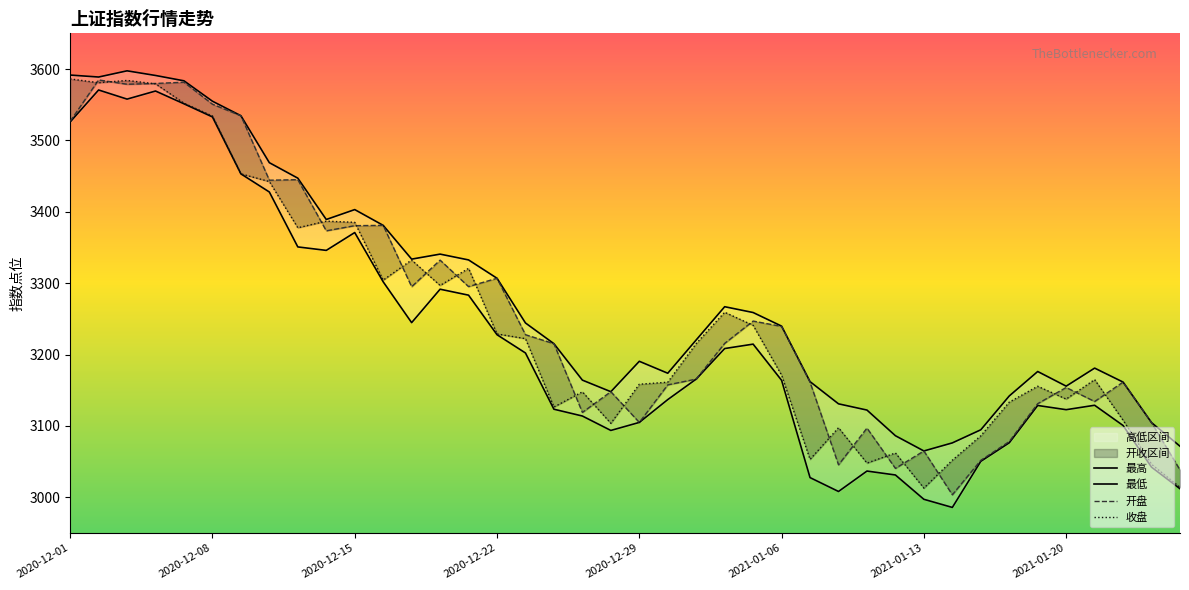

Reading left to right, extract all data points from this chart.

最高: 3591.5	3588.8	3597.5	3590.9	3583.5	3554.9	3534.6	3468.8	3447.1	3389.2	3403.0	3380.9	3333.6	3340.7	3332.5	3306.8	3244.2	3215.1	3164.1	3147.9	3190.5	3173.8	3220.4	3267.0	3258.8	3239.8	3162.0	3130.9	3122.1	3086.2	3064.8	3076.2	3094.5	3141.9	3176.2	3155.7	3180.9	3161.3	3104.6	3071.5
最低: 3525.8	3570.6	3557.8	3569.2	3551.2	3532.8	3453.1	3427.7	3350.7	3345.9	3370.9	3301.8	3244.6	3291.5	3283.1	3227.7	3202.1	3123.3	3113.8	3093.6	3104.8	3136.8	3165.6	3208.3	3214.5	3163.8	3027.5	3008.1	3036.7	3031.2	2997.1	2985.7	3050.3	3076.3	3128.6	3122.7	3128.9	3100.5	3042.2	3011.9
开盘: 3526.8	3584.7	3578.7	3579.8	3581.5	3550.7	3534.6	3444.2	3444.9	3373.3	3380.5	3380.9	3294.9	3332.2	3295.1	3306.8	3227.7	3215.1	3118.8	3147.9	3104.8	3157.4	3165.6	3215.6	3246.8	3239.3	3161.2	3045.4	3096.9	3040.4	3064.8	3003.5	3051.7	3078.0	3131.1	3153.8	3134.2	3161.3	3104.6	3038.3
收盘: 3586.2	3580.8	3584.0	3579.2	3552.1	3534.2	3453.1	3442.3	3377.6	3386.8	3385.2	3304.2	3332.4	3296.7	3320.7	3228.8	3222.2	3126.4	3147.7	3103.6	3158.3	3161.2	3215.3	3259.2	3240.8	3171.1	3053.1	3097.4	3047.8	3062.1	3012.8	3051.9	3086.1	3133.2	3155.5	3137.5	3164.9	3107.9	3046.0	3013.9